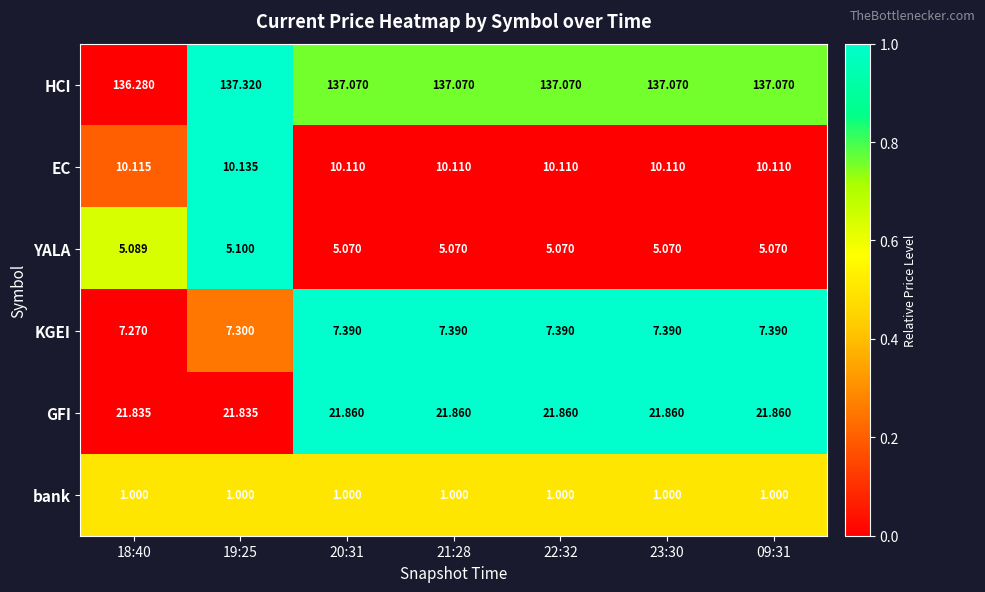

Count the number of categories in the chart.

7